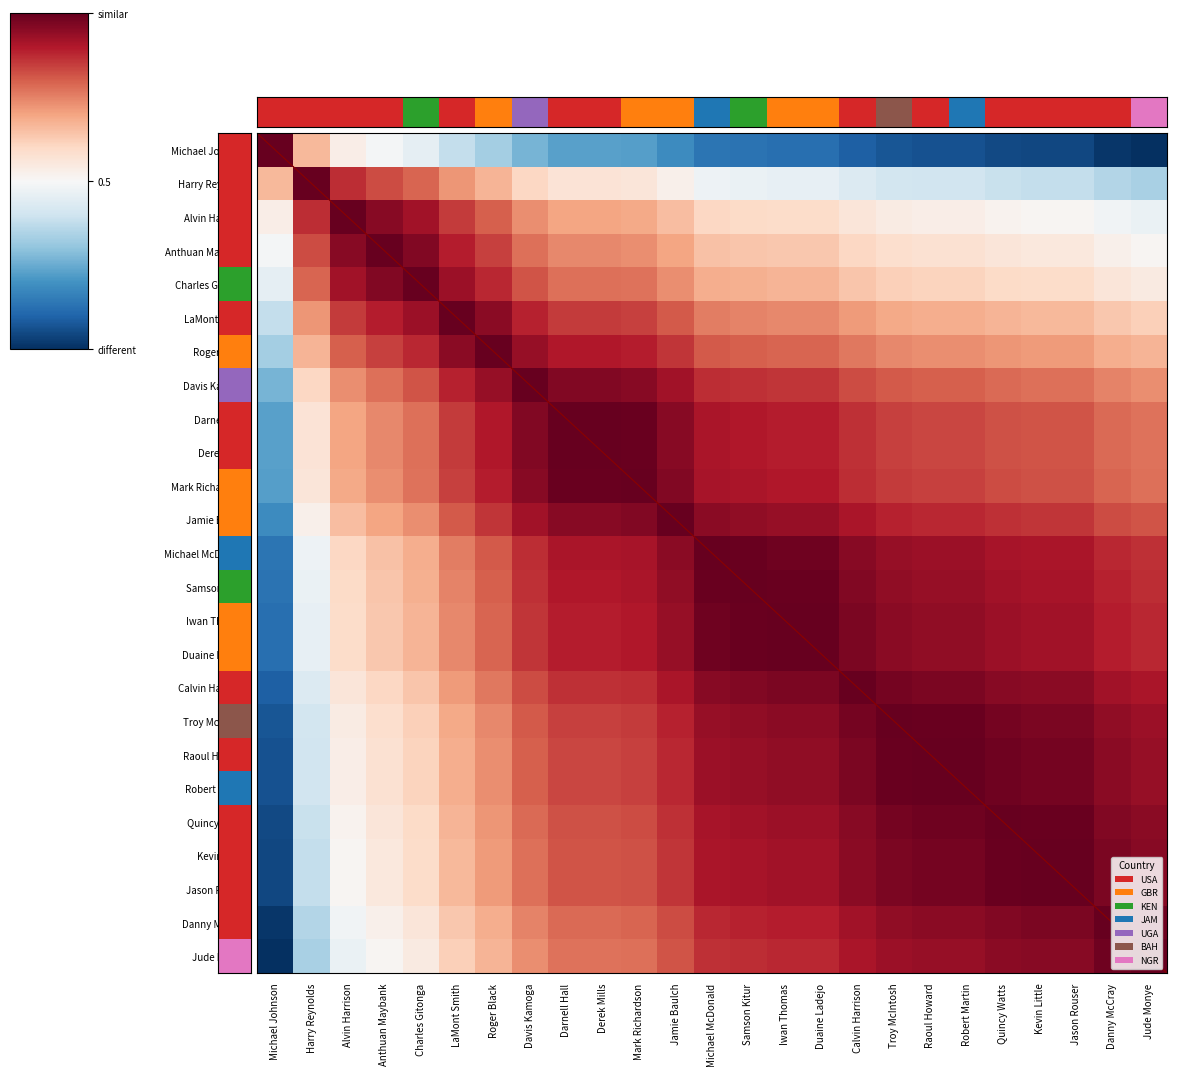

Which series has the widest spread of values?

Michael Johnson